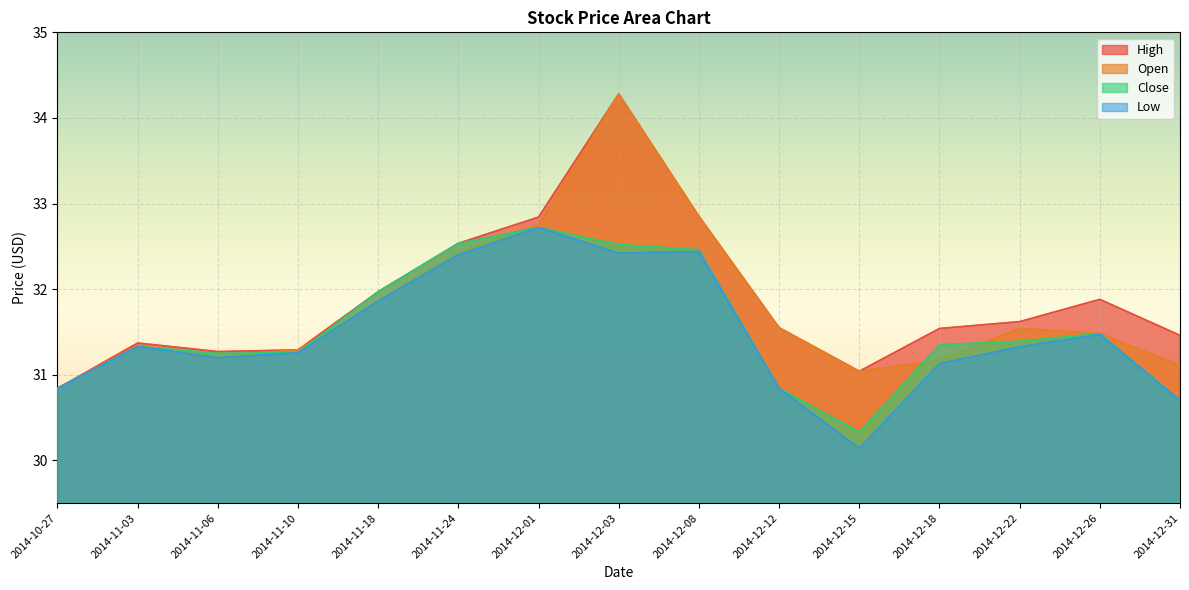

Is the value of Low at 2014-12-01 greater than the value of Open at 2014-11-06?

Yes